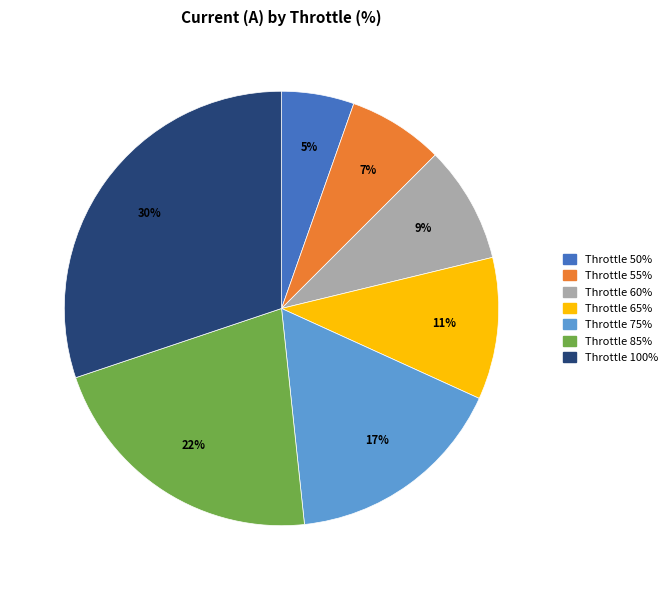

To the nearest percent, what is the average slice percentage?

14%